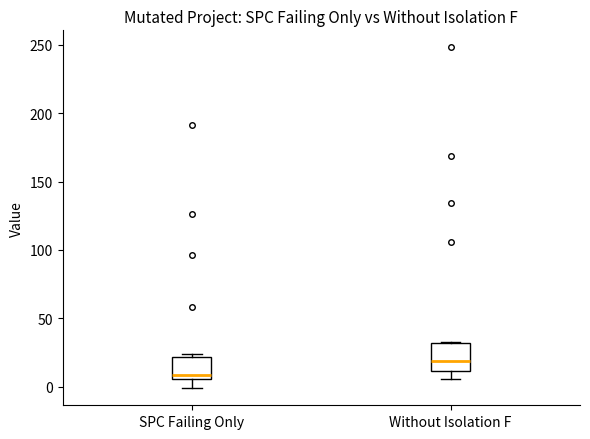

Reading left to right, read every box against the y-axis: the position of its median line, the range the box covers, and the ends of its whiskers. The values are not printed on the chart, so give them approximately, as read against the axis.

SPC Failing Only: median 10, box 5 to 20, whiskers 0 to 25
Without Isolation F: median 20, box 10 to 30, whiskers 5 to 35